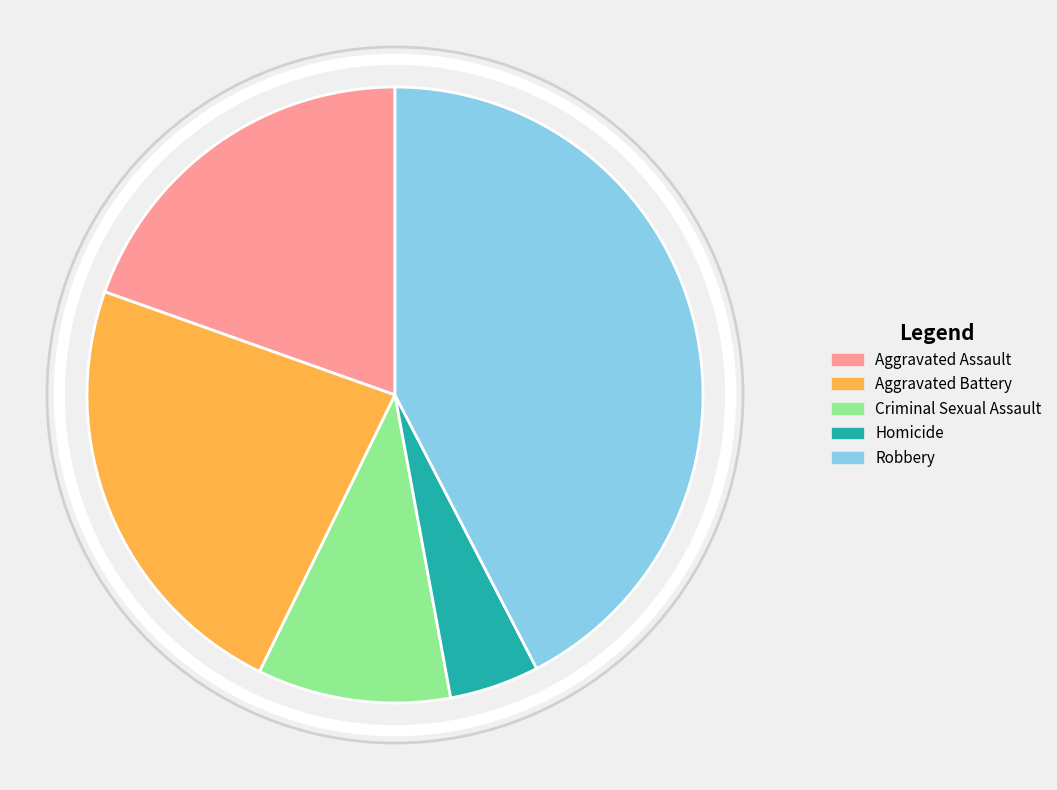

What is the ratio of the value at Aggravated Battery to the value at Robbery?

0.5